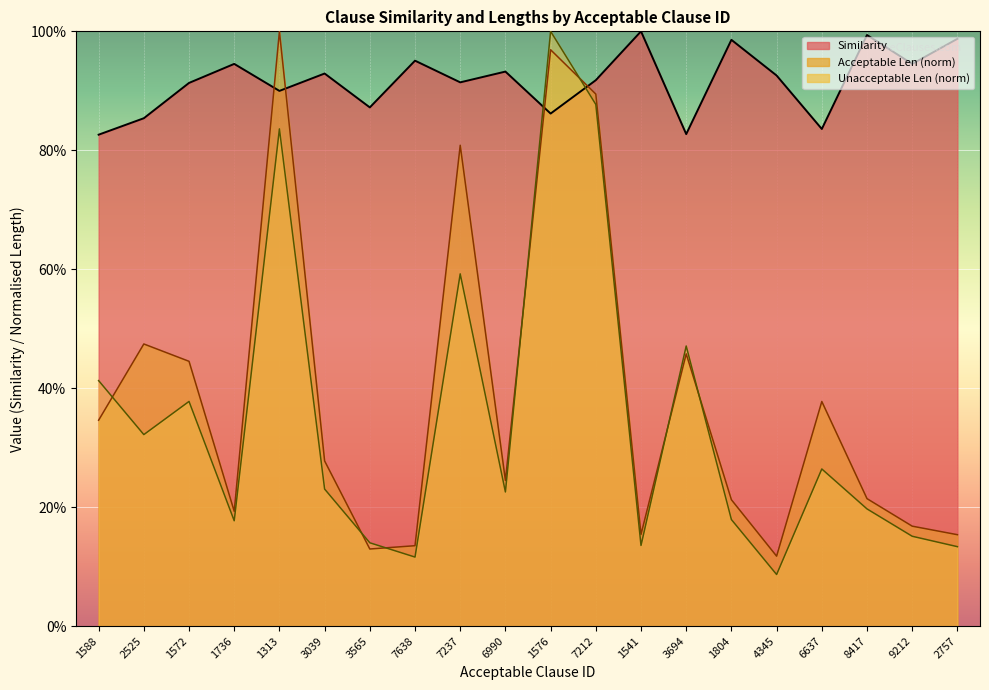

At which category is the sum across all series the highest?

1576